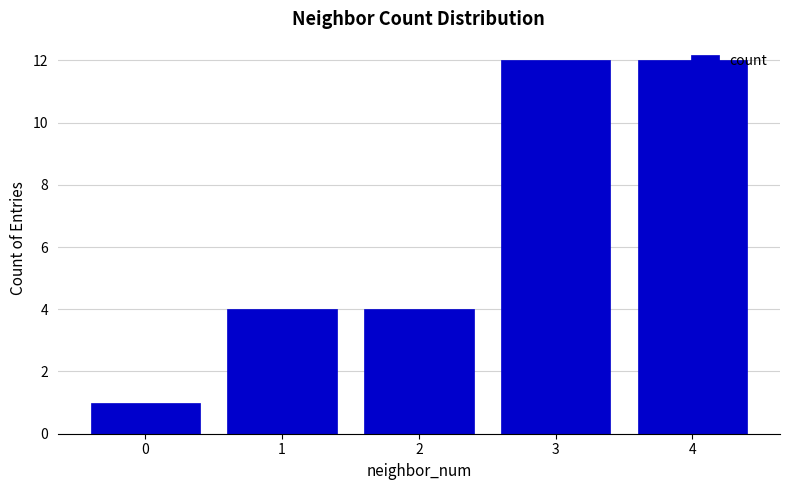

What is the sum of the values at 3 and 1?

16